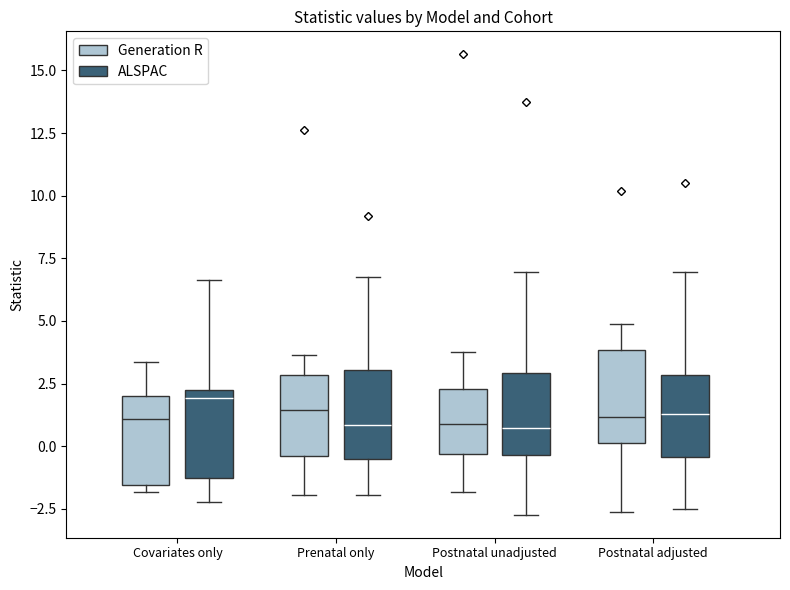

Reading left to right, transcribe this box plot: for each box, give where its median line is, the range the box spans, and where its two whiskers end, as read against the y-axis. The values are not printed on the chart, so give them approximately, as read against the axis.

Covariates only (Generation R): median 1.0, box -1.5 to 2.0, whiskers -2.0 to 3.5
Covariates only (ALSPAC): median 2.0, box -1.0 to 2.5, whiskers -2.0 to 6.5
Prenatal only (Generation R): median 1.5, box -0.5 to 3.0, whiskers -2.0 to 3.5
Prenatal only (ALSPAC): median 1.0, box -0.5 to 3.0, whiskers -2.0 to 7.0
Postnatal unadjusted (Generation R): median 1.0, box -0.5 to 2.5, whiskers -2.0 to 4.0
Postnatal unadjusted (ALSPAC): median 0.5, box -0.5 to 3.0, whiskers -2.5 to 7.0
Postnatal adjusted (Generation R): median 1.0, box 0.0 to 4.0, whiskers -2.5 to 5.0
Postnatal adjusted (ALSPAC): median 1.5, box -0.5 to 3.0, whiskers -2.5 to 7.0